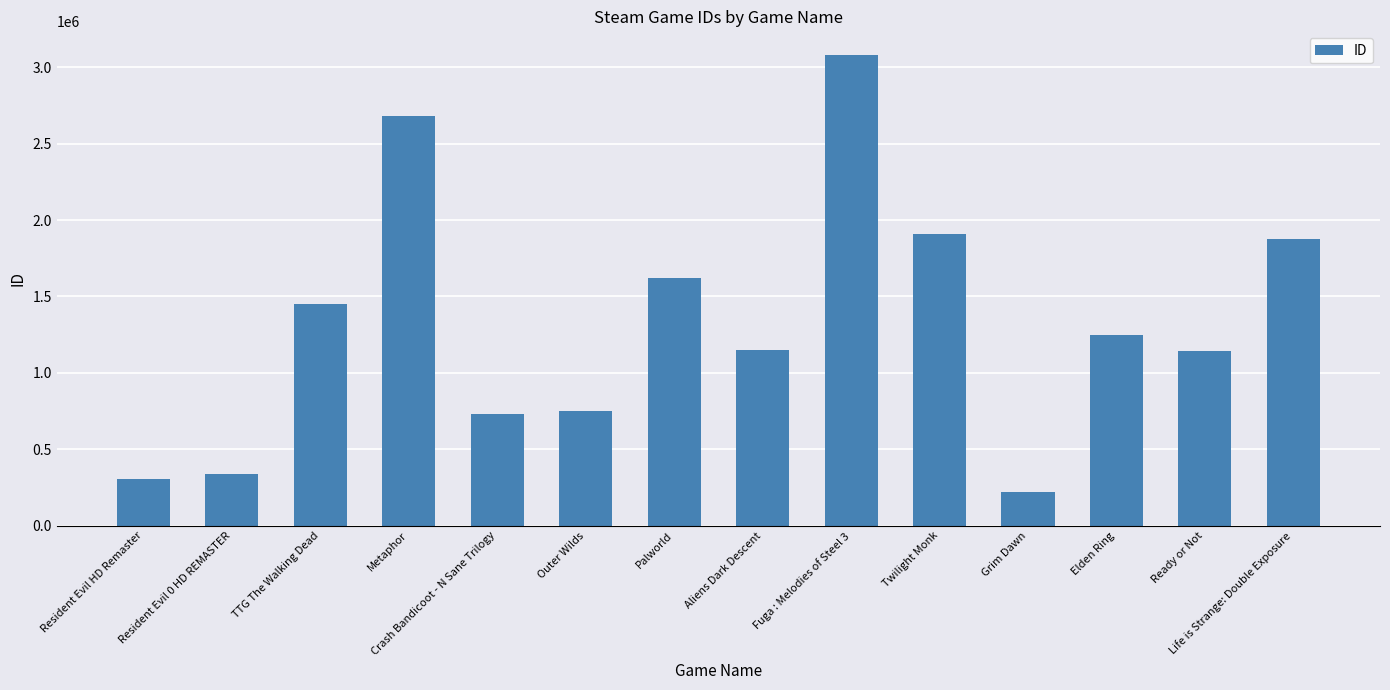

What position from the left is Grim Dawn?

11